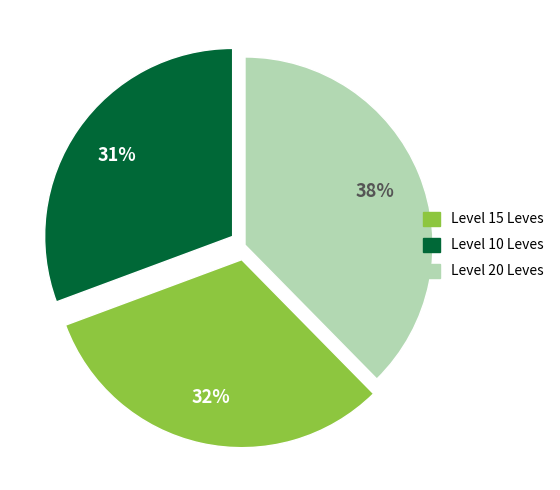

Is there any slice that represents more than half of the pie?

No